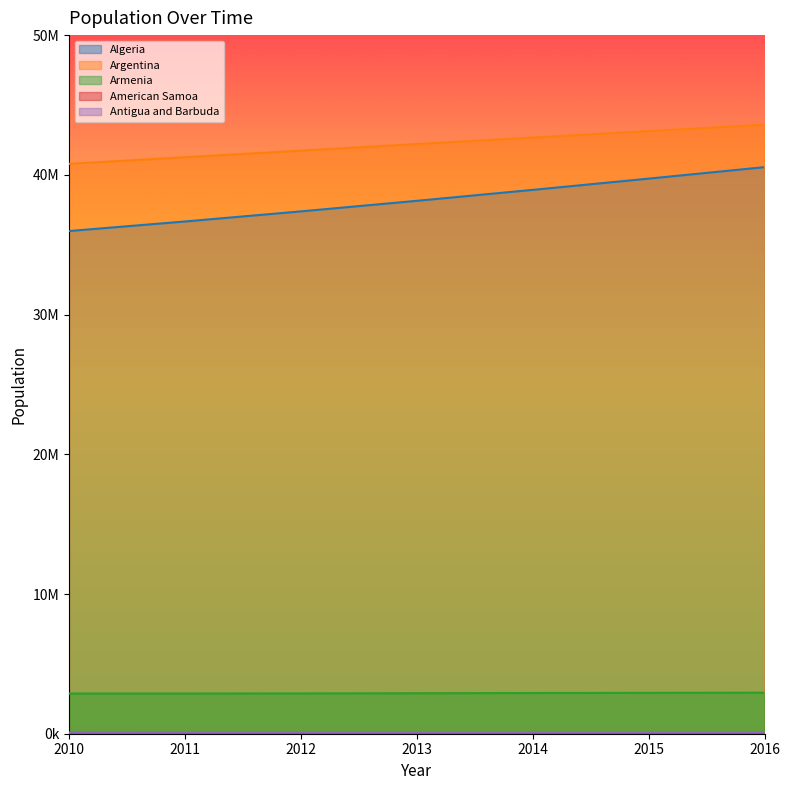

What is the total value across all series at 2015?

85934922